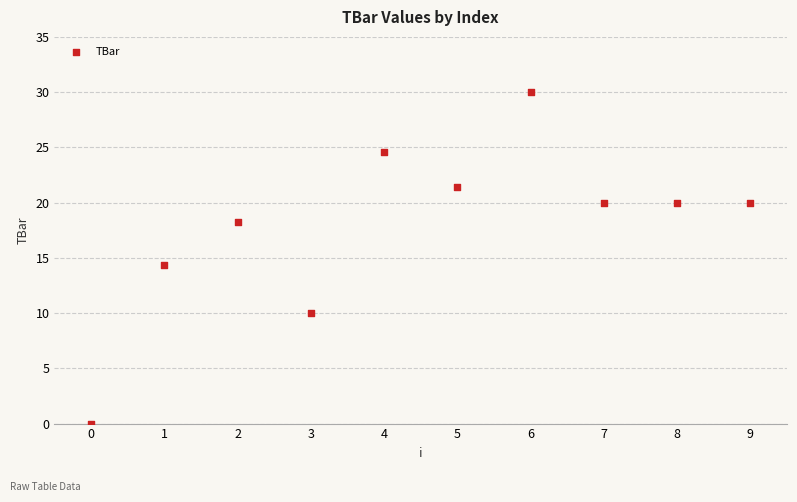

What Y value in the scatter plot is closest to 15?

14.4